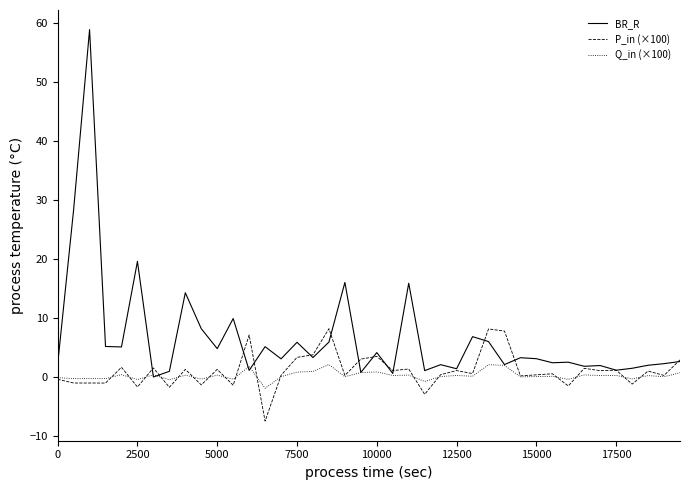

What is the maximum value shown in the chart?

58.8